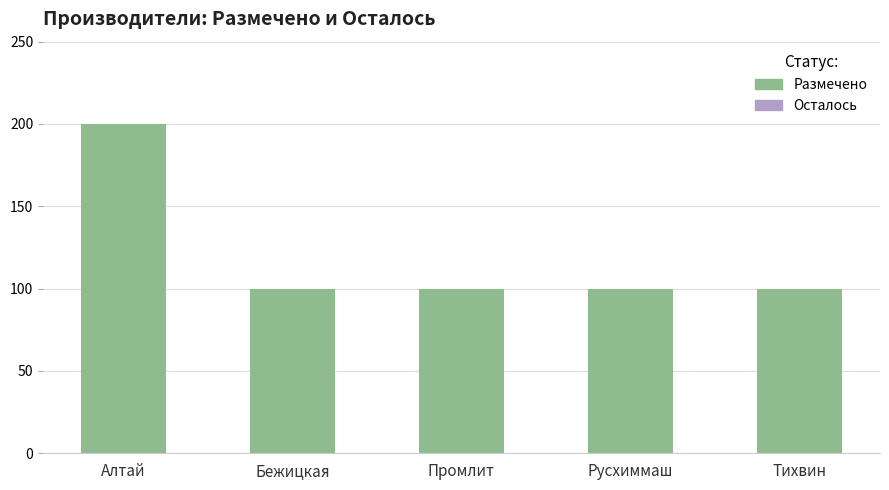

What is the label of the 5th bar from the left?

Тихвин